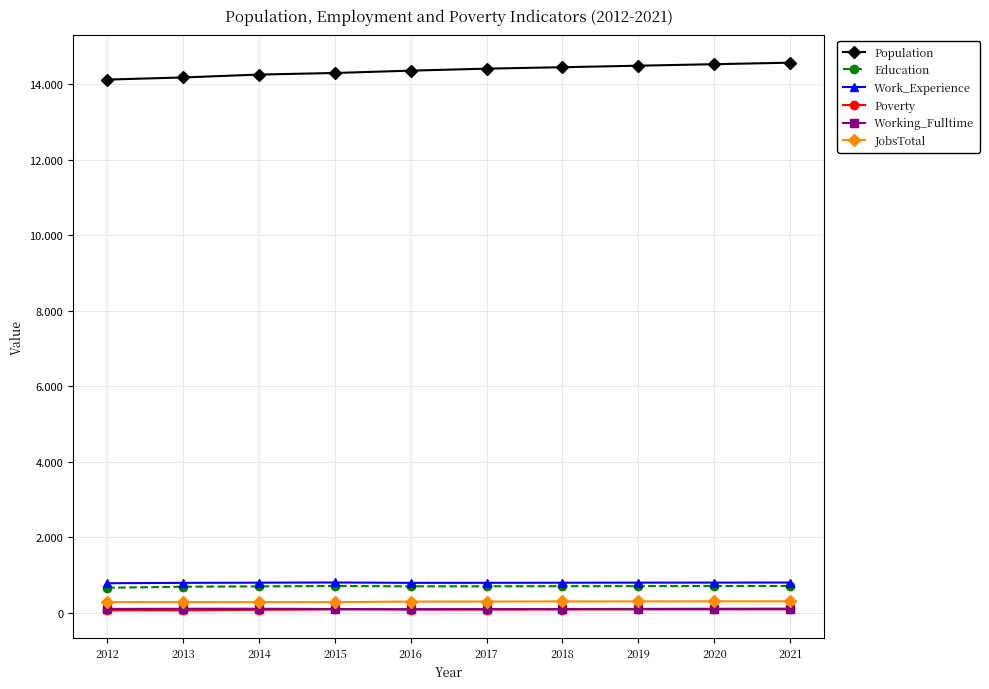

What is the value of the Poverty point at the 2nd from the left?

62